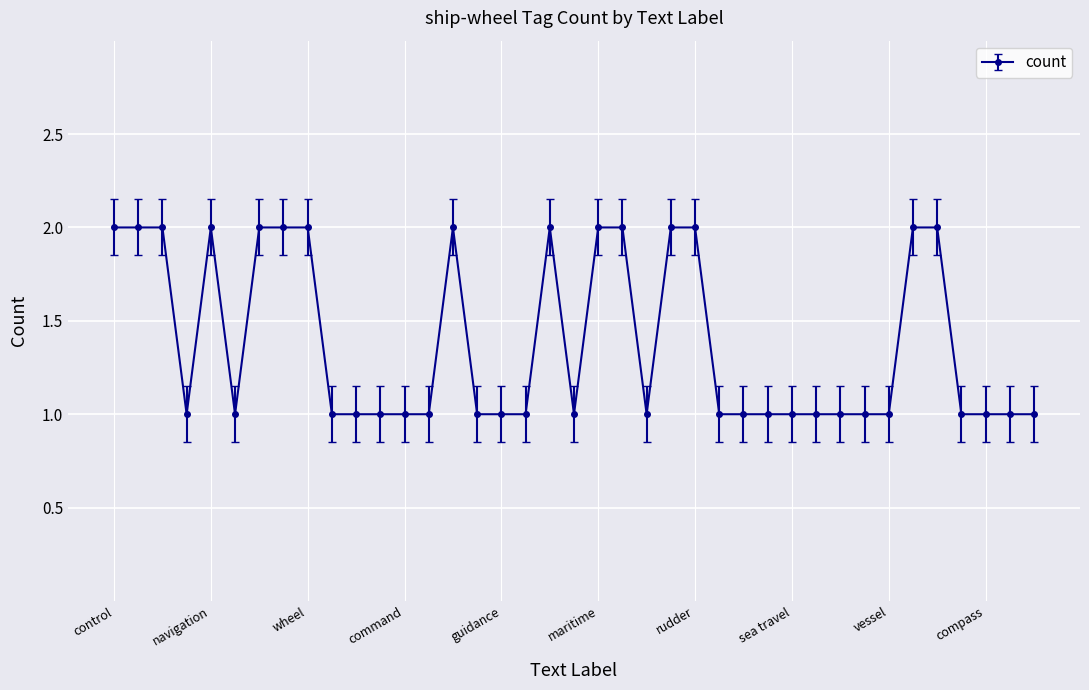

What is the sum of all values?

54